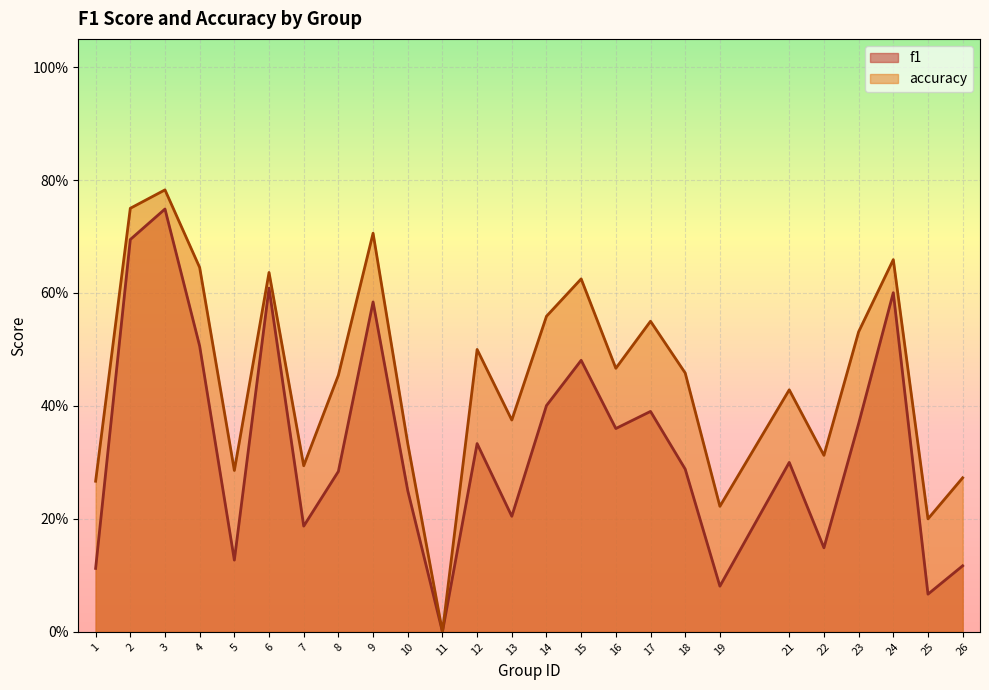

Does the chart display data point markers on the line(s)?

No